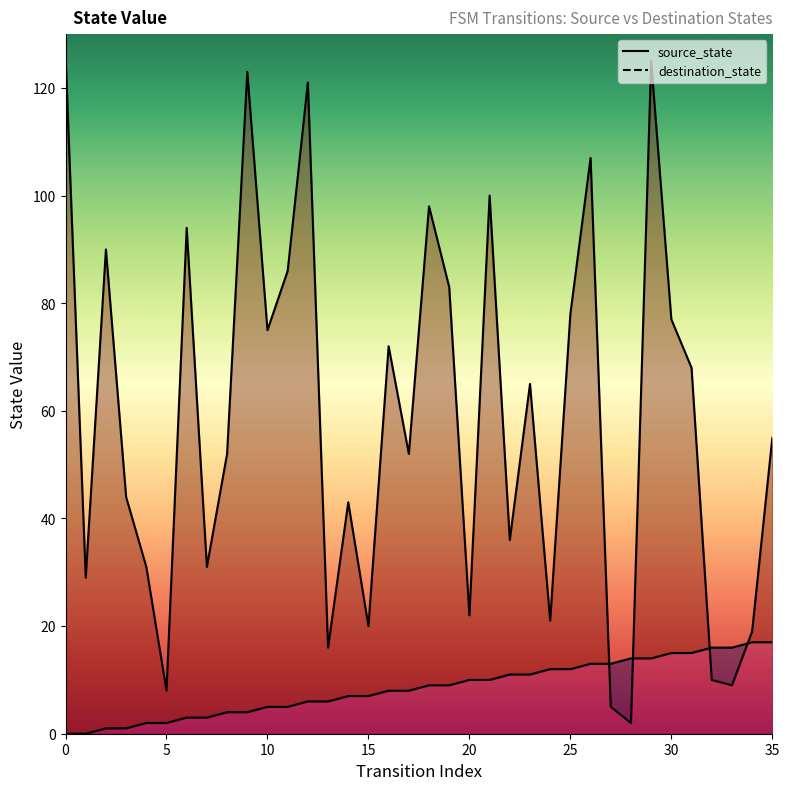

How many data points in destination_state are above 55?

17